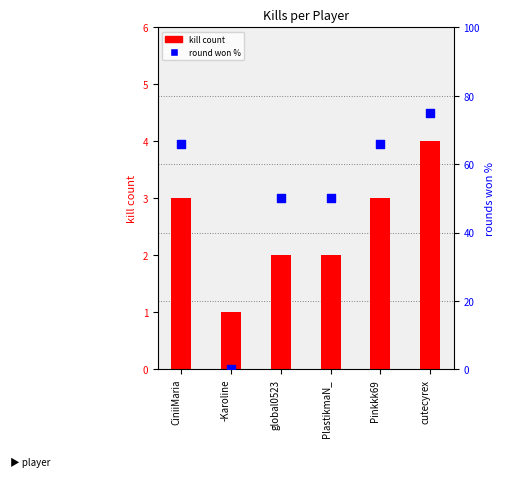

What is the total value across all series at cutecyrex?

79